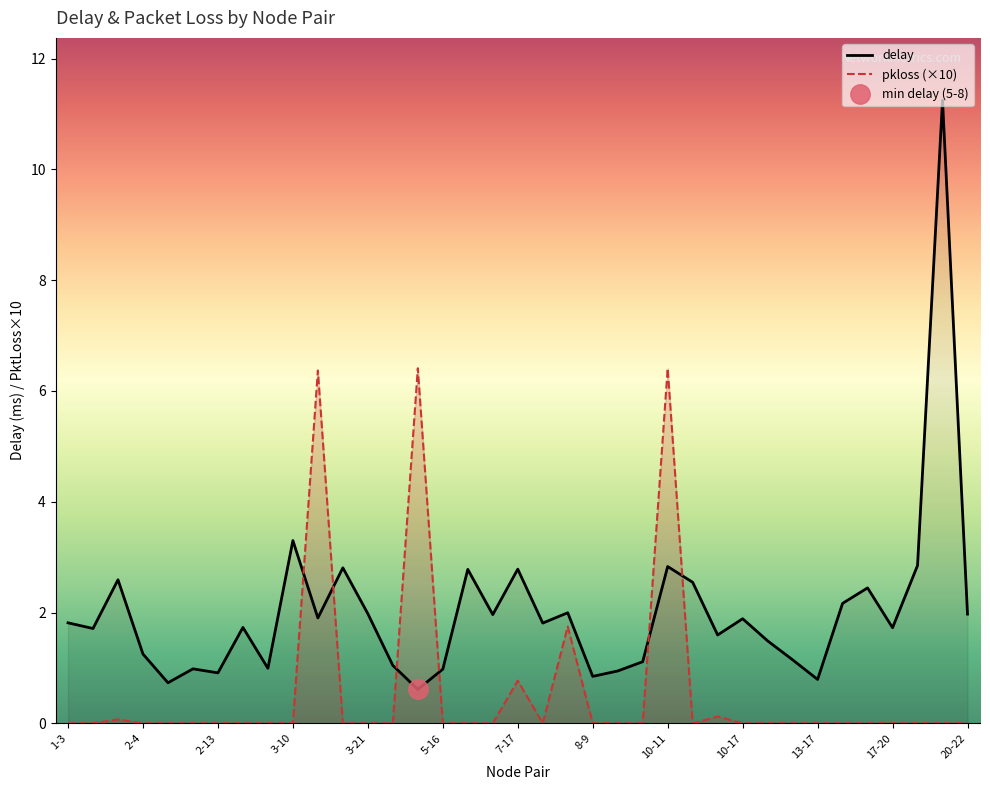

What is the total value across all series at 20?

3.7